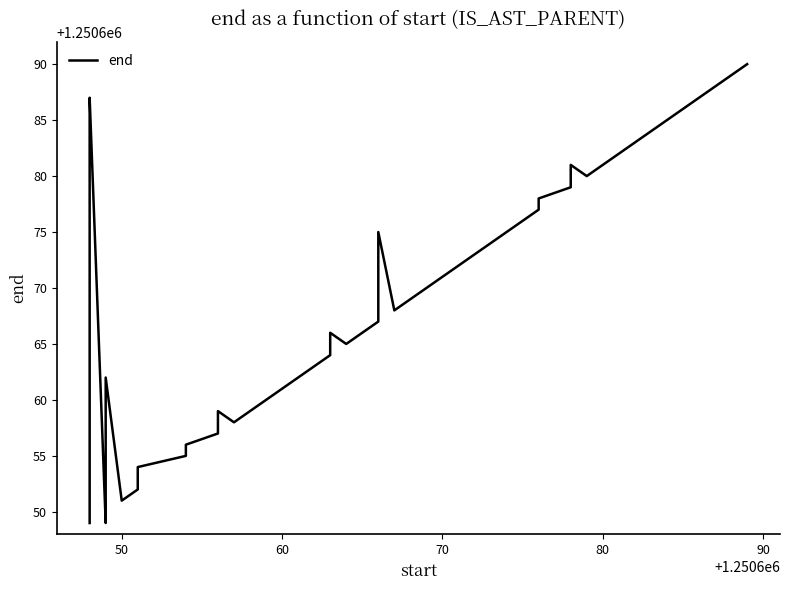

The value at 37 is 2023867. True or false?

False